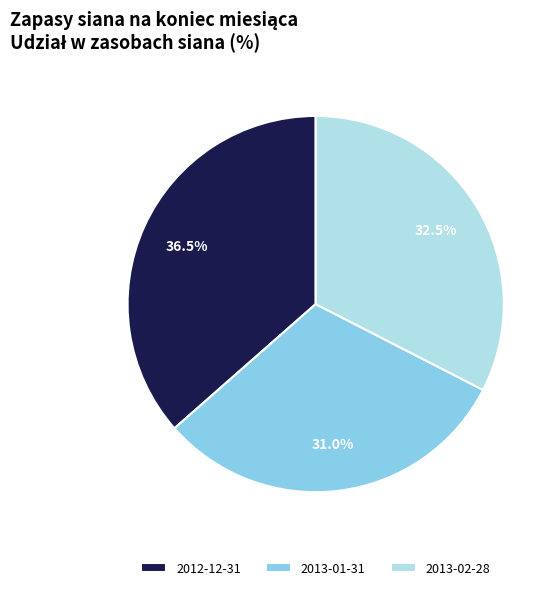

Is 2013-02-28 the majority of the pie?

No